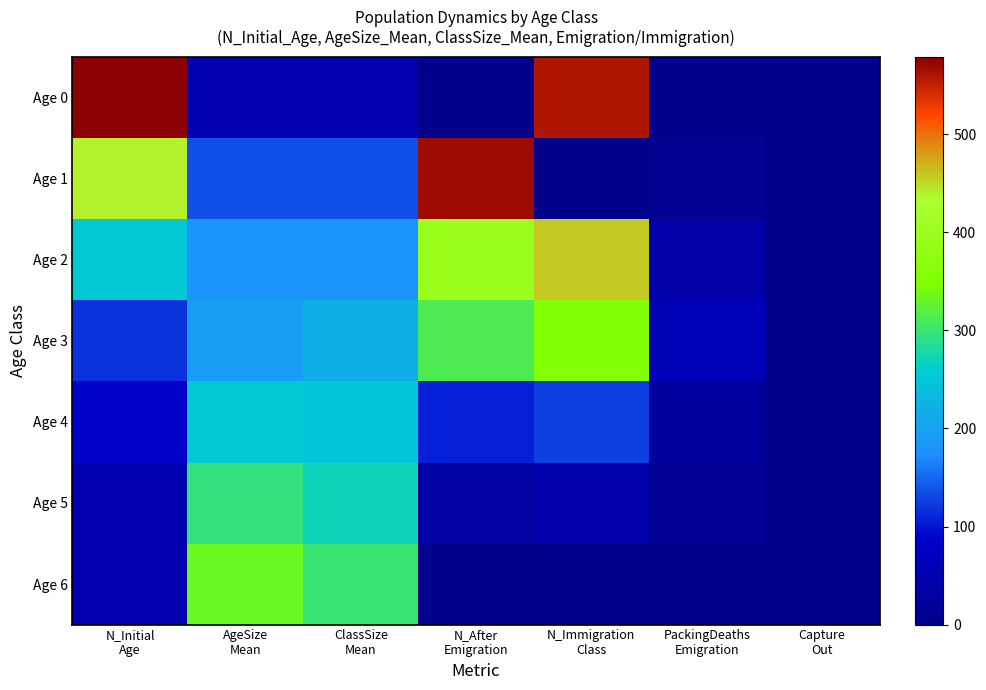

Between N_Initial
Age and Capture
Out, which is larger?

N_Initial
Age